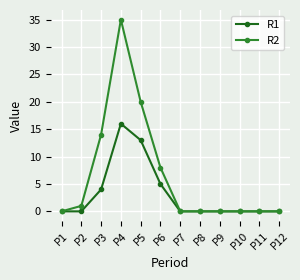

How many lines are shown in the chart?

2